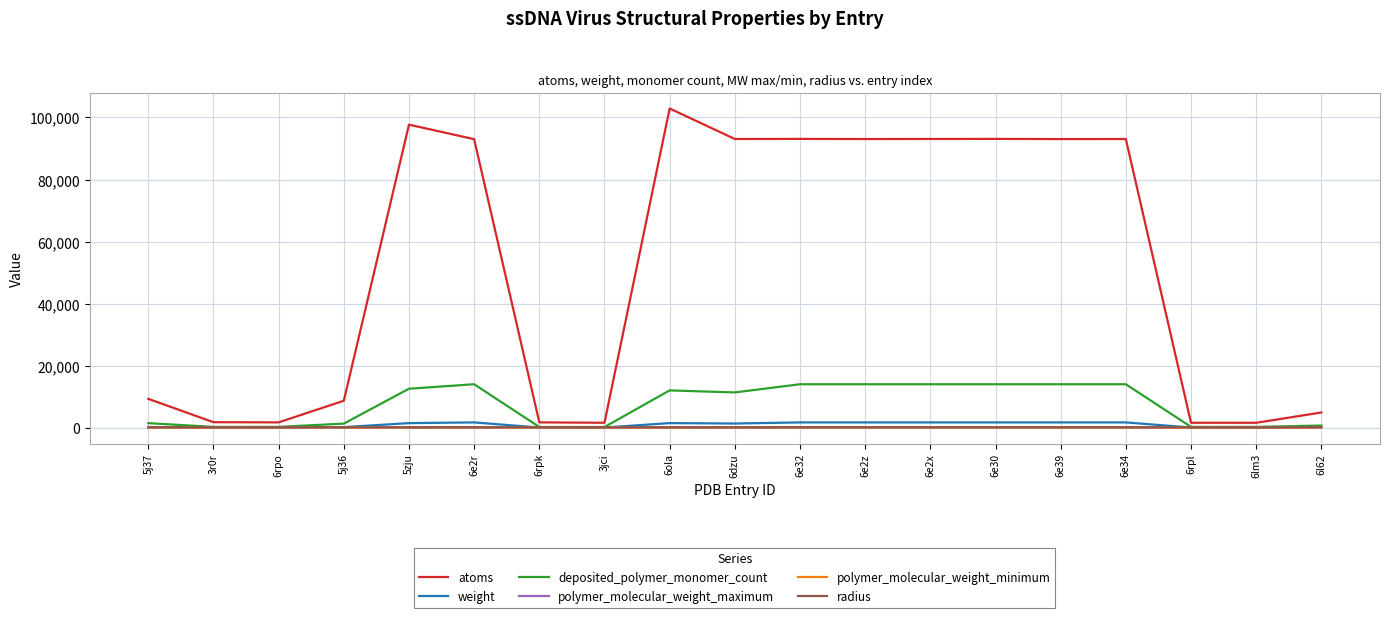

At how many categories does at least one series exceed 77944?

10